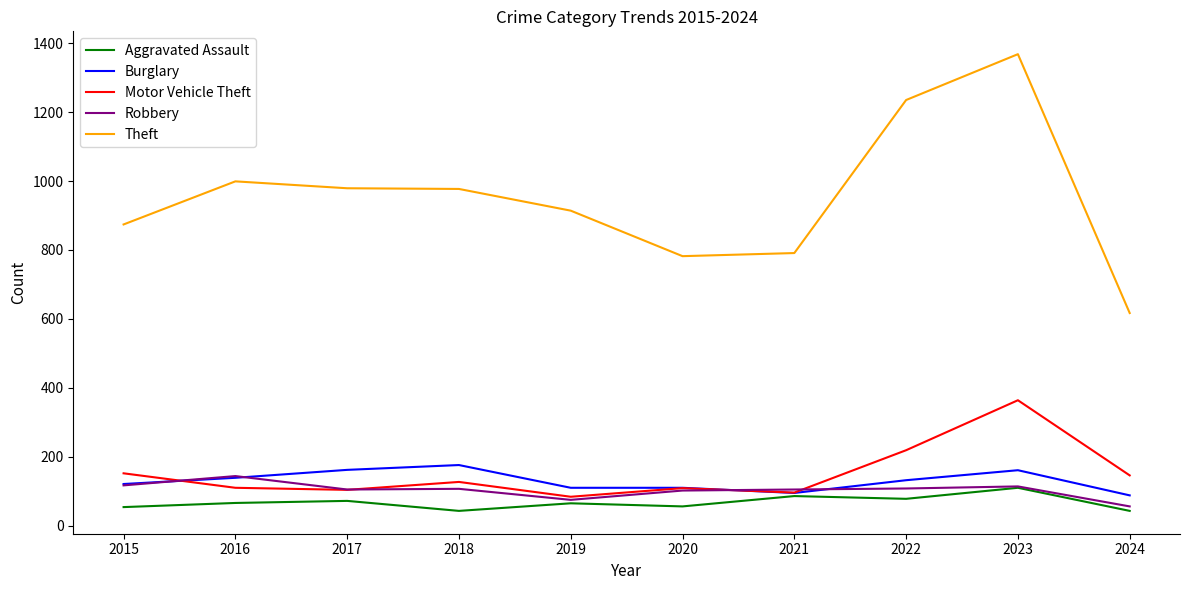

What is the maximum value shown in the chart?

1368